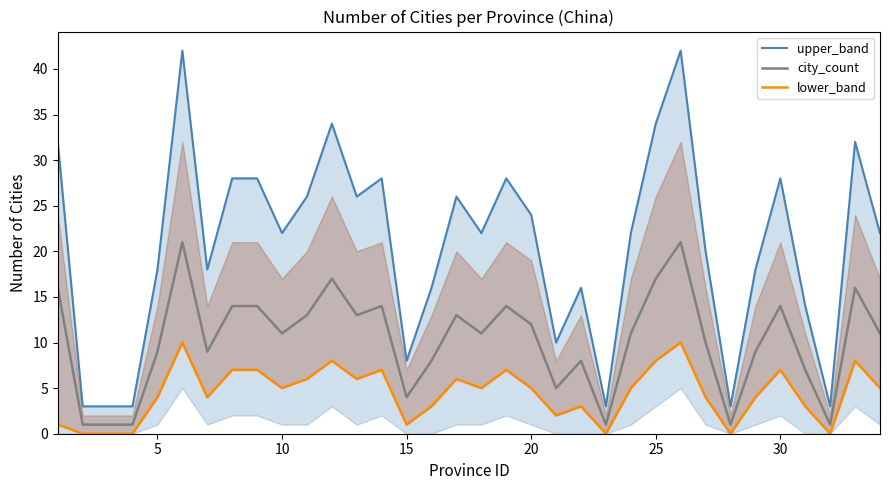

What is the average value of the upper_band series?

21